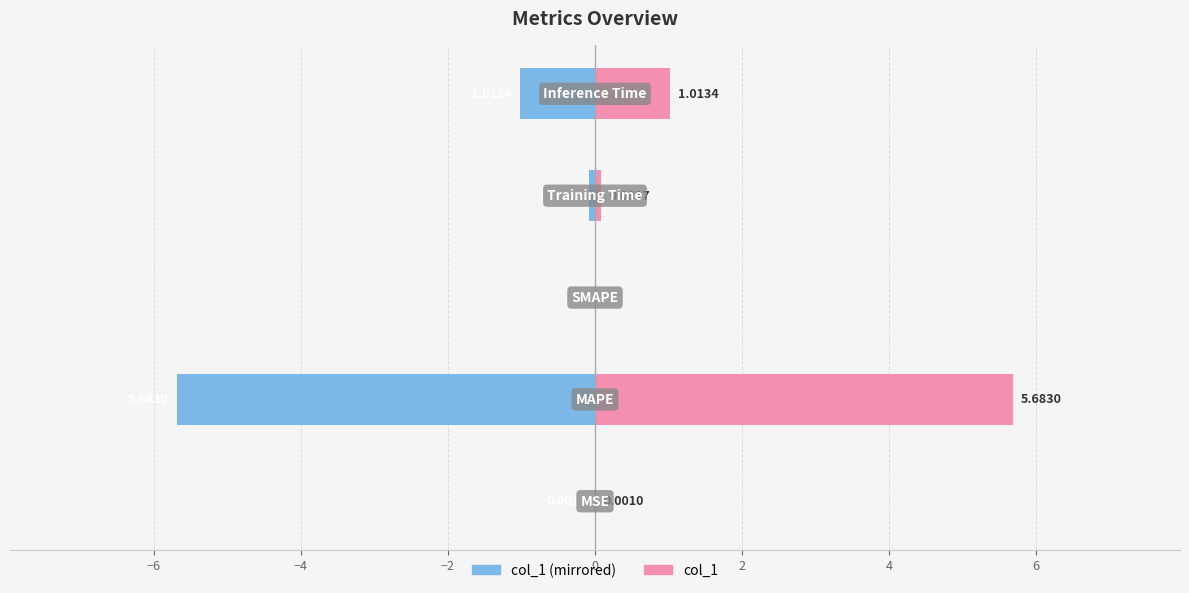

What is the difference between the maximum and minimum values in the col_1 (left) series?

5.7